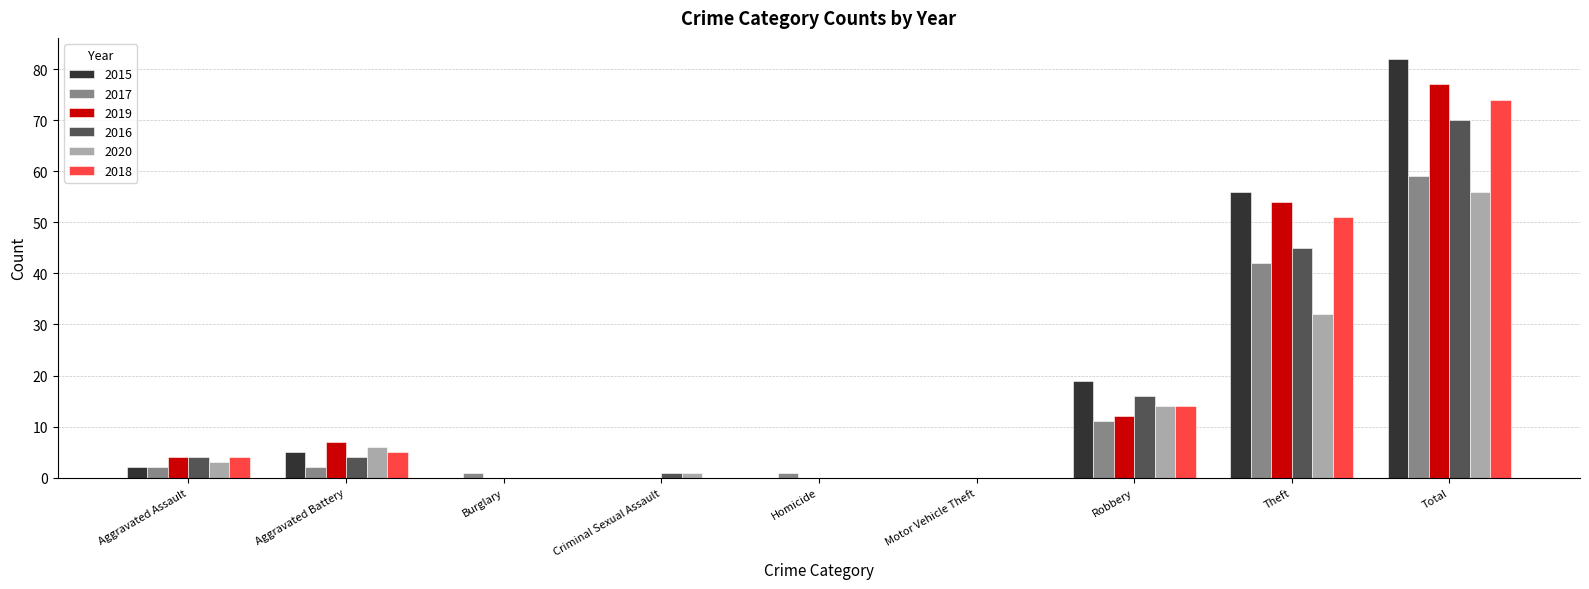

Is the value of 2016 at Theft greater than the value of 2019 at Homicide?

Yes